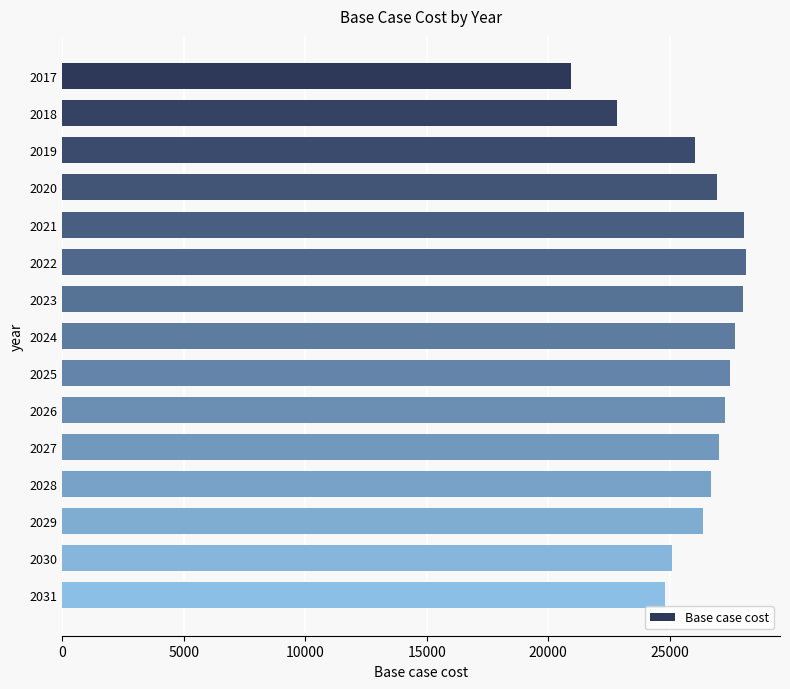

Approximately how many times larger is the value at 2024 compared to 2020?

1.0